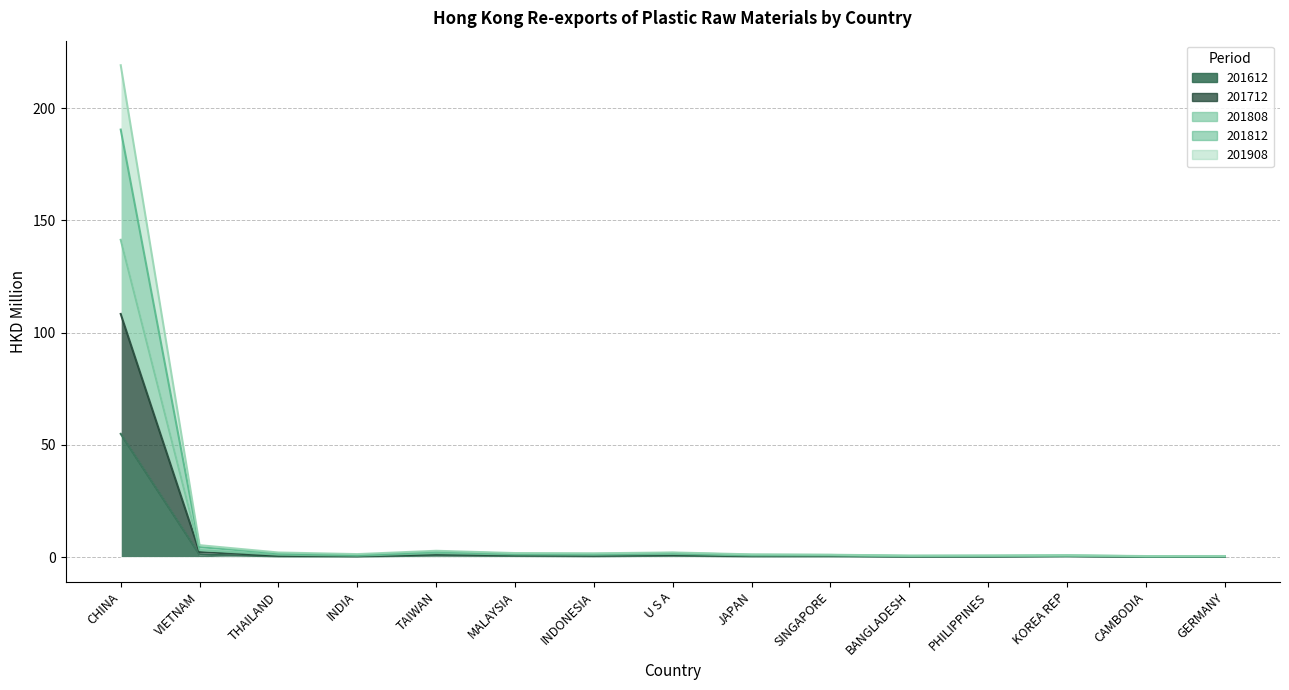

True or false: 201712 and 201908 cross at least once.

False